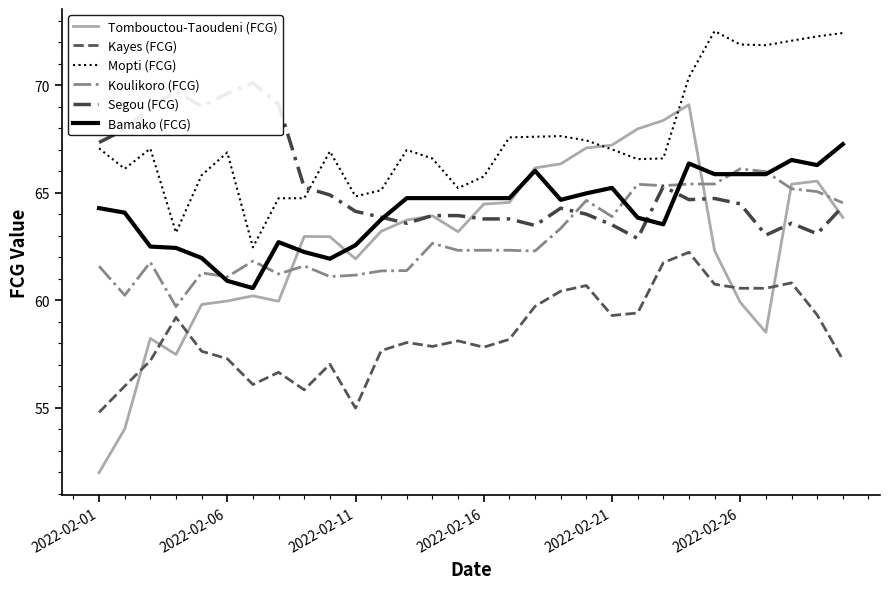

Which series has the widest spread of values?

Tombouctou-Taoudeni (FCG)